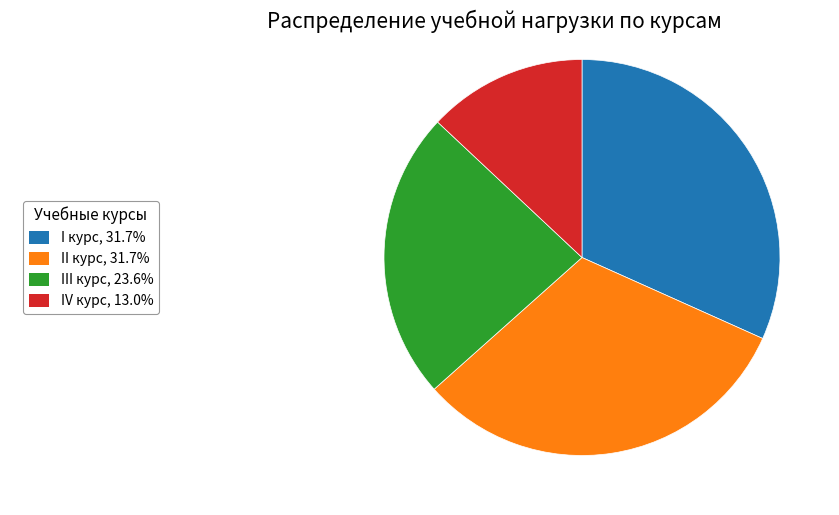

Is there a majority slice in this chart?

No